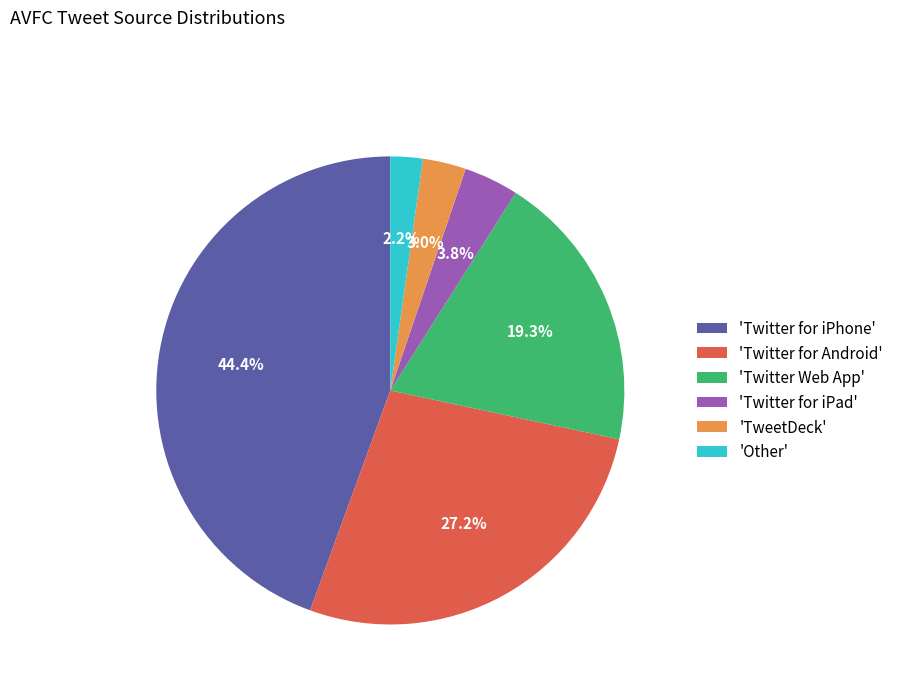

Which slice is the largest?

'Twitter for iPhone'